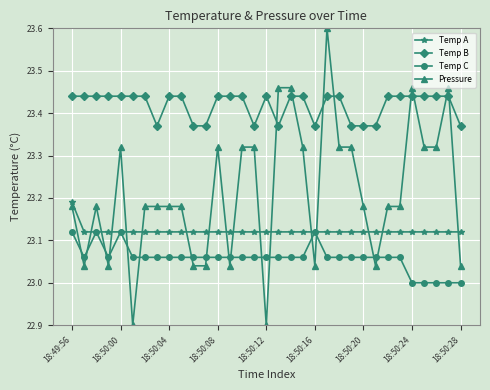

What is the difference between the maximum and minimum values in the Pressure series?

0.7